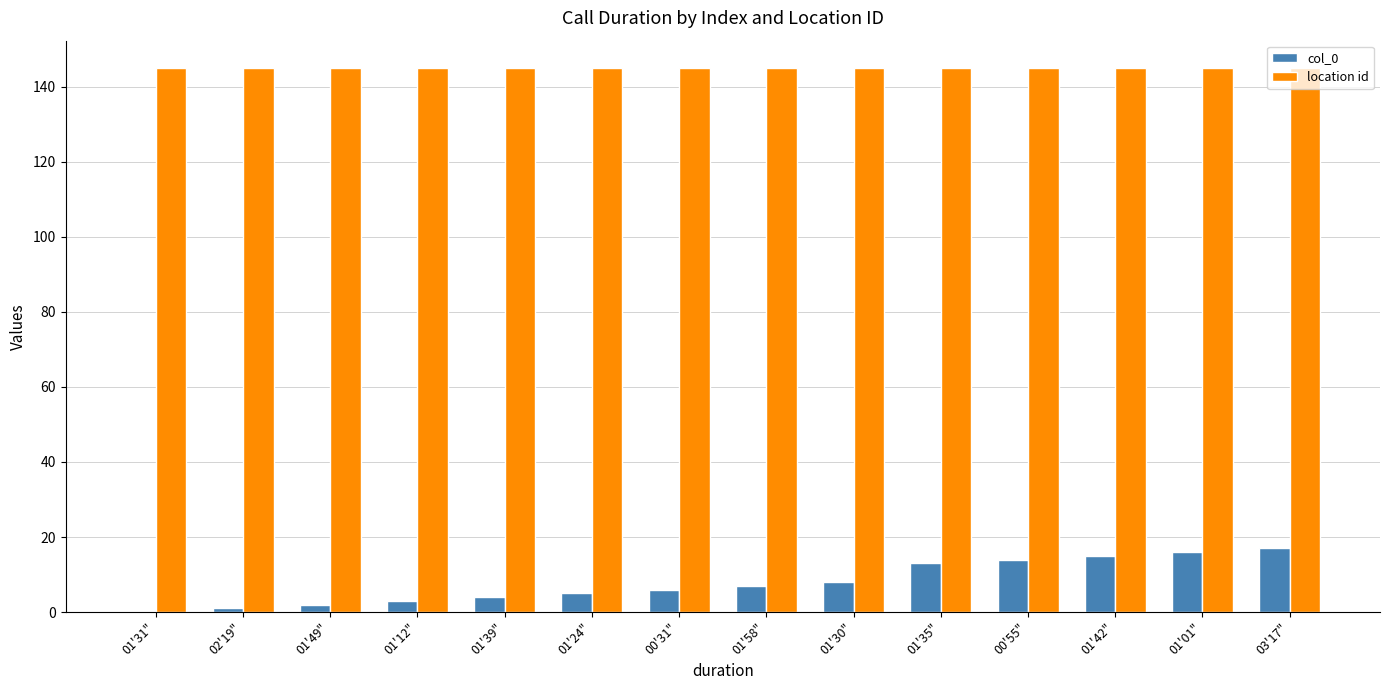

Is the value of col_0 at 01'35" greater than the value of location id at 03'17"?

No